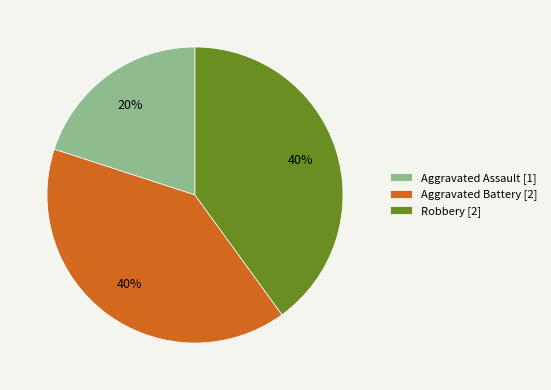

Is it true that Aggravated Battery [2] is 55% of the pie?

False